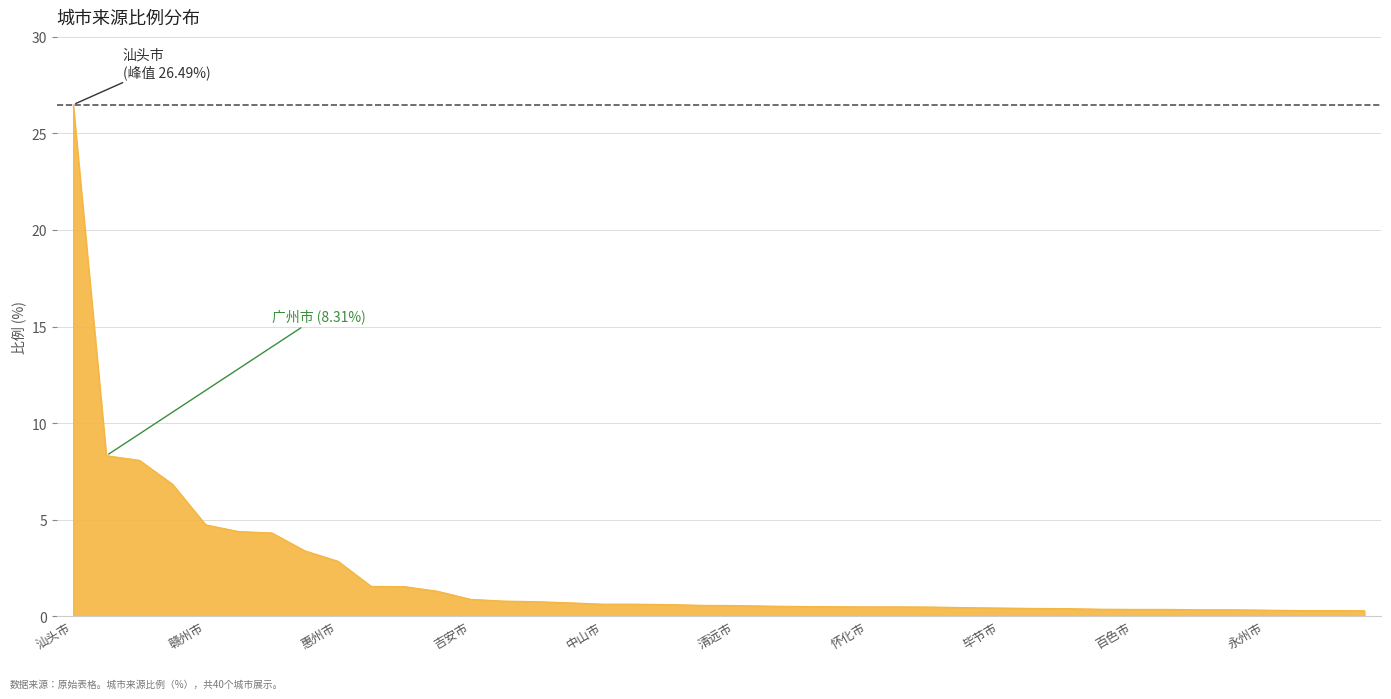

What is the greatest value displayed?

26.5